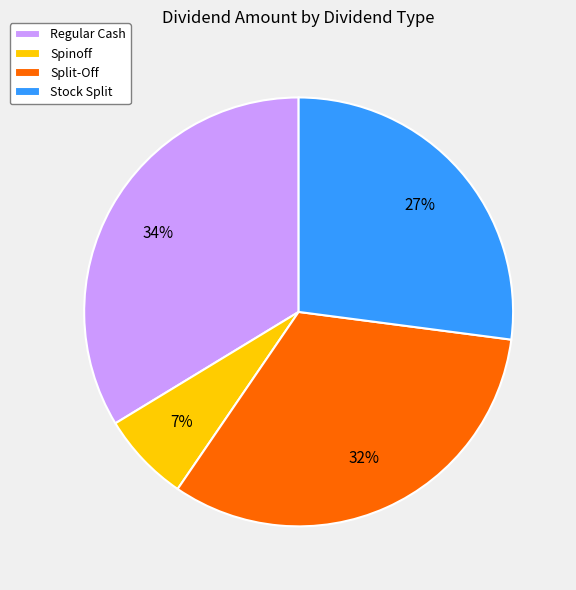

The Spinoff slice represents 18% of the pie. True or false?

False